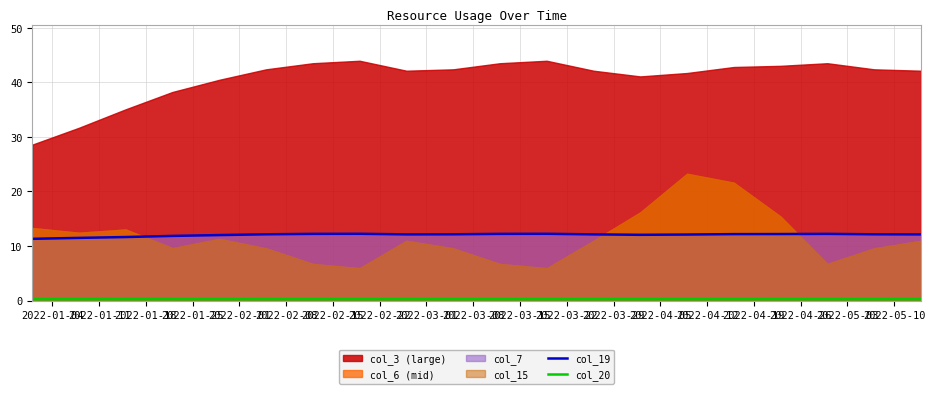

Count the col_20 values in the range 0 to 1.

20